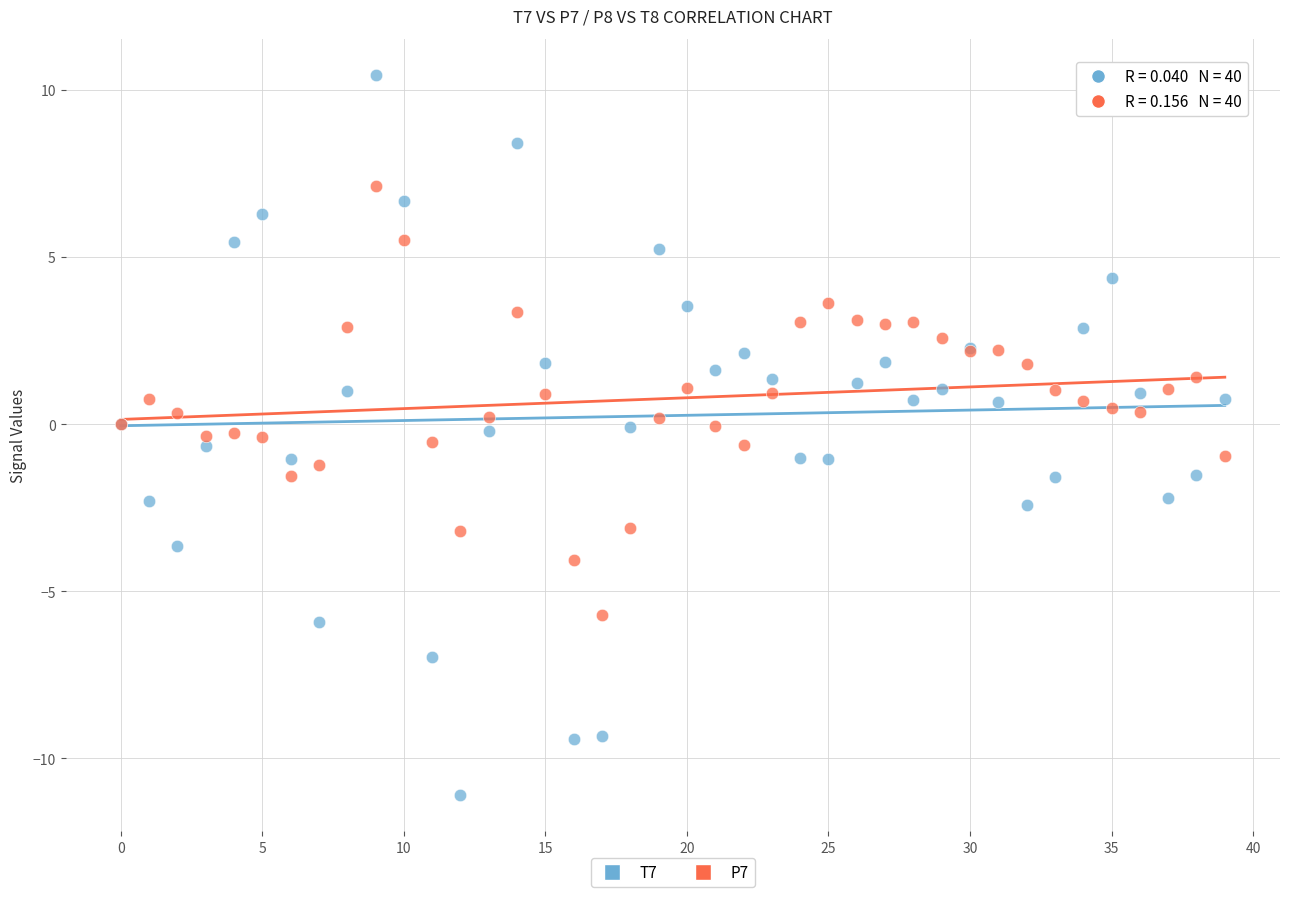

What are all the series names shown in the legend?

T7, P7